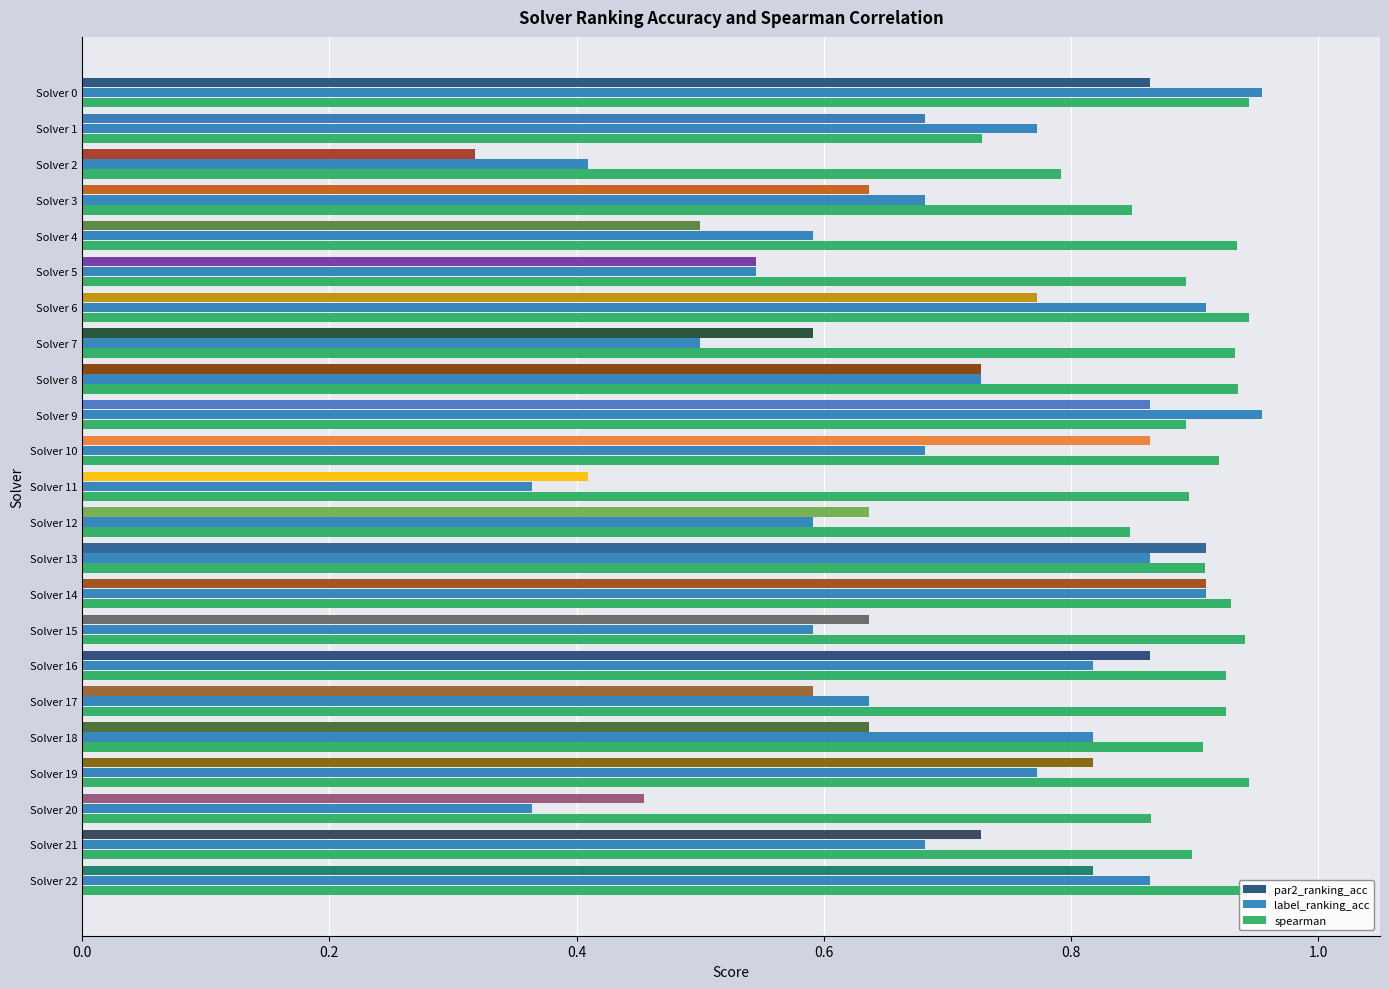

At which category does the chart reach its minimum across all series?

Solver 2